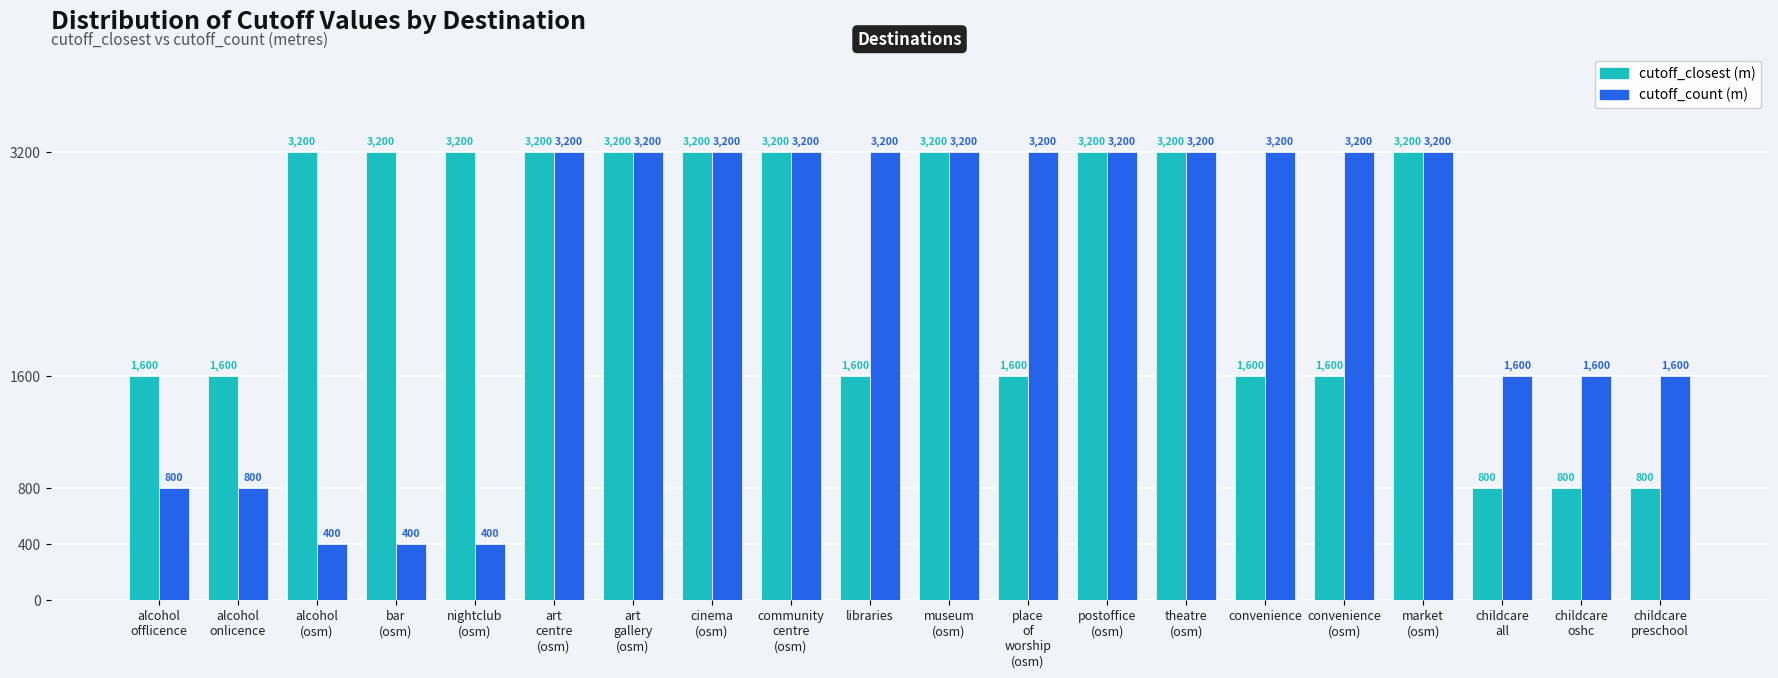

What is the minimum value shown in the chart?

400